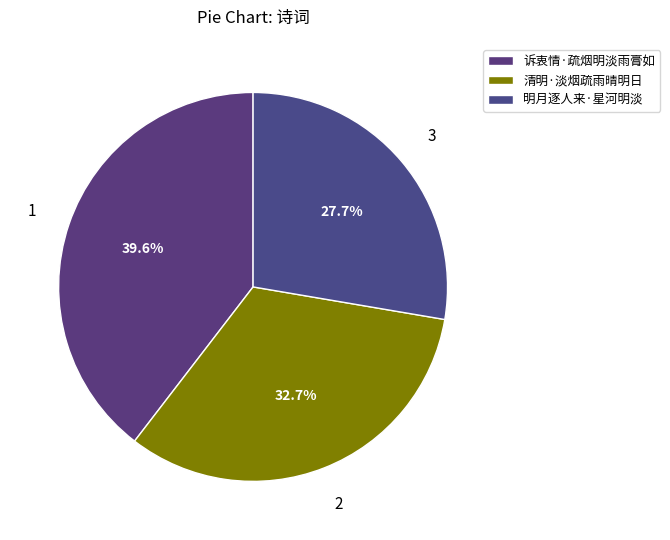

To the nearest percent, what portion does 诉衷情·疏烟明淡雨膏如 represent?

40%